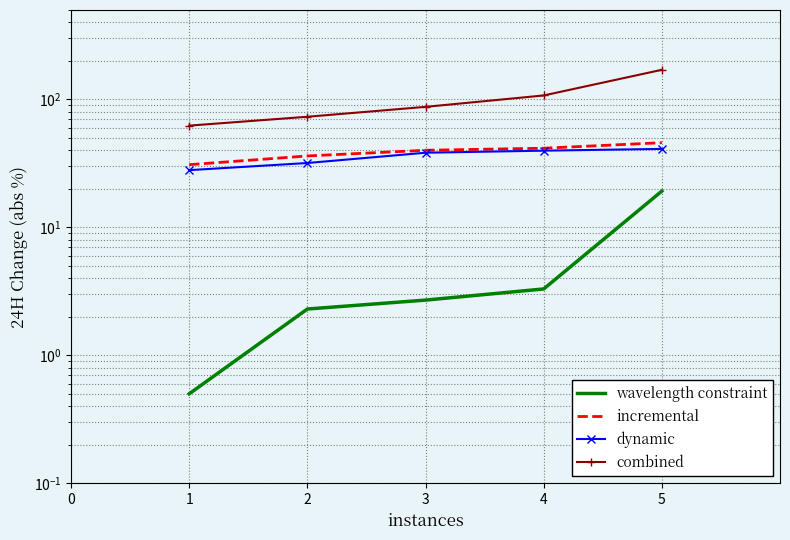

Is the value of combined at 3 greater than the value of wavelength constraint at 1?

Yes